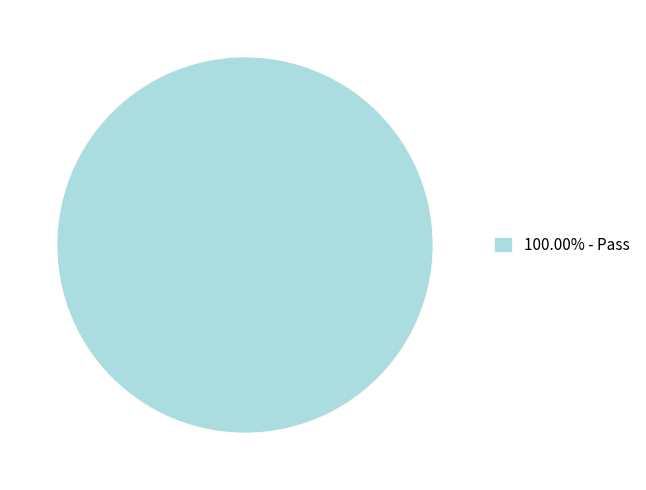

Does any single category account for the majority?

Yes